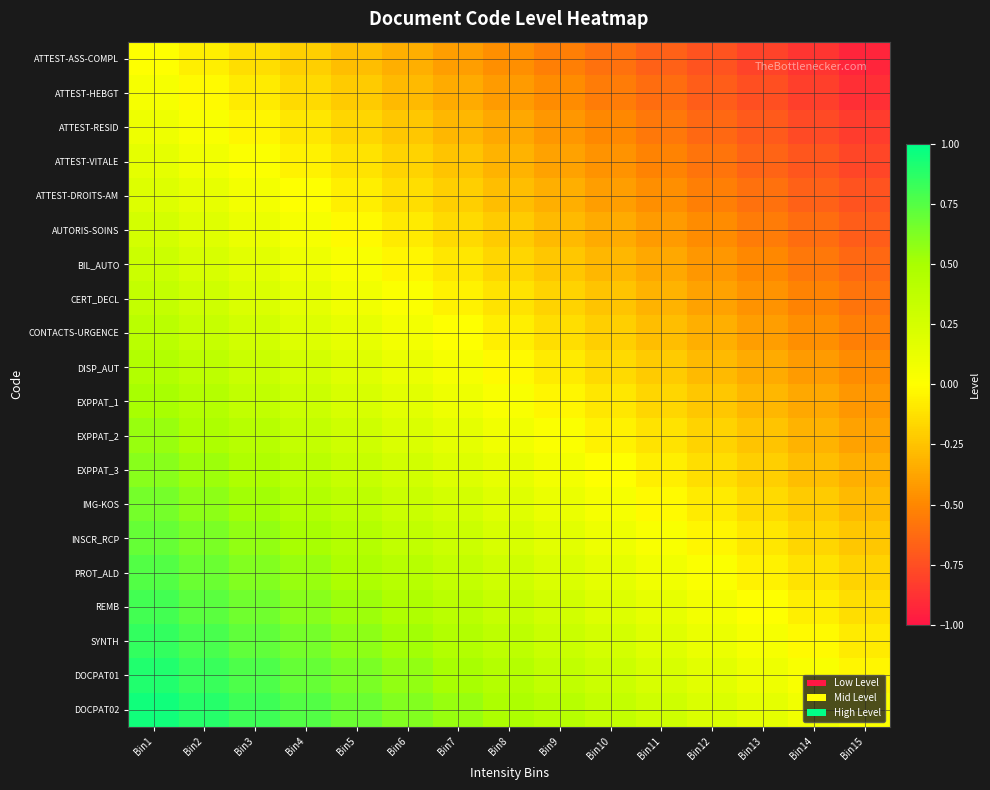

Reading left to right, extract all data points from this chart.

ATTEST-ASS-COMPL: Bin1=0.0	Bin2=-0.1	Bin3=-0.1	Bin4=-0.2	Bin5=-0.3	Bin6=-0.3	Bin7=-0.4	Bin8=-0.5	Bin9=-0.5	Bin10=-0.6	Bin11=-0.7	Bin12=-0.7	Bin13=-0.8	Bin14=-0.9	Bin15=-0.9
ATTEST-HEBGT: Bin1=0.1	Bin2=-0.0	Bin3=-0.1	Bin4=-0.2	Bin5=-0.2	Bin6=-0.3	Bin7=-0.4	Bin8=-0.4	Bin9=-0.5	Bin10=-0.5	Bin11=-0.6	Bin12=-0.7	Bin13=-0.8	Bin14=-0.8	Bin15=-0.9
ATTEST-RESID: Bin1=0.1	Bin2=0.0	Bin3=-0.0	Bin4=-0.1	Bin5=-0.2	Bin6=-0.2	Bin7=-0.3	Bin8=-0.4	Bin9=-0.4	Bin10=-0.5	Bin11=-0.6	Bin12=-0.6	Bin13=-0.7	Bin14=-0.8	Bin15=-0.8
ATTEST-VITALE: Bin1=0.1	Bin2=0.1	Bin3=0.0	Bin4=-0.1	Bin5=-0.1	Bin6=-0.2	Bin7=-0.2	Bin8=-0.3	Bin9=-0.4	Bin10=-0.4	Bin11=-0.5	Bin12=-0.6	Bin13=-0.7	Bin14=-0.7	Bin15=-0.8
ATTEST-DROITS-AM: Bin1=0.2	Bin2=0.1	Bin3=0.1	Bin4=0.0	Bin5=-0.1	Bin6=-0.1	Bin7=-0.2	Bin8=-0.3	Bin9=-0.3	Bin10=-0.4	Bin11=-0.5	Bin12=-0.5	Bin13=-0.6	Bin14=-0.7	Bin15=-0.7
AUTORIS-SOINS: Bin1=0.2	Bin2=0.2	Bin3=0.1	Bin4=0.0	Bin5=-0.0	Bin6=-0.1	Bin7=-0.2	Bin8=-0.2	Bin9=-0.3	Bin10=-0.3	Bin11=-0.4	Bin12=-0.5	Bin13=-0.6	Bin14=-0.6	Bin15=-0.7
BIL_AUTO: Bin1=0.3	Bin2=0.2	Bin3=0.2	Bin4=0.1	Bin5=0.0	Bin6=-0.0	Bin7=-0.1	Bin8=-0.2	Bin9=-0.2	Bin10=-0.3	Bin11=-0.4	Bin12=-0.4	Bin13=-0.5	Bin14=-0.6	Bin15=-0.6
CERT_DECL: Bin1=0.3	Bin2=0.3	Bin3=0.2	Bin4=0.1	Bin5=0.1	Bin6=0.0	Bin7=-0.1	Bin8=-0.1	Bin9=-0.2	Bin10=-0.2	Bin11=-0.3	Bin12=-0.4	Bin13=-0.5	Bin14=-0.5	Bin15=-0.6
CONTACTS-URGENCE: Bin1=0.4	Bin2=0.3	Bin3=0.3	Bin4=0.2	Bin5=0.1	Bin6=0.1	Bin7=0.0	Bin8=-0.1	Bin9=-0.1	Bin10=-0.2	Bin11=-0.3	Bin12=-0.3	Bin13=-0.4	Bin14=-0.5	Bin15=-0.5
DISP_AUT: Bin1=0.5	Bin2=0.4	Bin3=0.3	Bin4=0.2	Bin5=0.2	Bin6=0.1	Bin7=0.0	Bin8=-0.0	Bin9=-0.1	Bin10=-0.1	Bin11=-0.2	Bin12=-0.3	Bin13=-0.4	Bin14=-0.4	Bin15=-0.5
EXPPAT_1: Bin1=0.5	Bin2=0.4	Bin3=0.4	Bin4=0.3	Bin5=0.2	Bin6=0.2	Bin7=0.1	Bin8=0.0	Bin9=-0.0	Bin10=-0.1	Bin11=-0.2	Bin12=-0.2	Bin13=-0.3	Bin14=-0.4	Bin15=-0.4
EXPPAT_2: Bin1=0.6	Bin2=0.5	Bin3=0.4	Bin4=0.4	Bin5=0.3	Bin6=0.2	Bin7=0.2	Bin8=0.1	Bin9=0.0	Bin10=-0.0	Bin11=-0.1	Bin12=-0.2	Bin13=-0.2	Bin14=-0.3	Bin15=-0.4
EXPPAT_3: Bin1=0.6	Bin2=0.5	Bin3=0.5	Bin4=0.4	Bin5=0.3	Bin6=0.3	Bin7=0.2	Bin8=0.1	Bin9=0.1	Bin10=0.0	Bin11=-0.1	Bin12=-0.1	Bin13=-0.2	Bin14=-0.3	Bin15=-0.3
IMG-KOS: Bin1=0.7	Bin2=0.6	Bin3=0.5	Bin4=0.5	Bin5=0.4	Bin6=0.3	Bin7=0.2	Bin8=0.2	Bin9=0.1	Bin10=0.1	Bin11=-0.0	Bin12=-0.1	Bin13=-0.2	Bin14=-0.2	Bin15=-0.3
INSCR_RCP: Bin1=0.7	Bin2=0.6	Bin3=0.6	Bin4=0.5	Bin5=0.4	Bin6=0.4	Bin7=0.3	Bin8=0.2	Bin9=0.2	Bin10=0.1	Bin11=0.0	Bin12=-0.0	Bin13=-0.1	Bin14=-0.2	Bin15=-0.2
PROT_ALD: Bin1=0.8	Bin2=0.7	Bin3=0.6	Bin4=0.6	Bin5=0.5	Bin6=0.4	Bin7=0.3	Bin8=0.3	Bin9=0.2	Bin10=0.2	Bin11=0.1	Bin12=0.0	Bin13=-0.1	Bin14=-0.1	Bin15=-0.2
REMB: Bin1=0.8	Bin2=0.7	Bin3=0.7	Bin4=0.6	Bin5=0.5	Bin6=0.5	Bin7=0.4	Bin8=0.3	Bin9=0.3	Bin10=0.2	Bin11=0.1	Bin12=0.1	Bin13=0.0	Bin14=-0.1	Bin15=-0.1
SYNTH: Bin1=0.8	Bin2=0.8	Bin3=0.7	Bin4=0.6	Bin5=0.6	Bin6=0.5	Bin7=0.4	Bin8=0.4	Bin9=0.3	Bin10=0.2	Bin11=0.2	Bin12=0.1	Bin13=0.0	Bin14=-0.0	Bin15=-0.1
DOCPAT01: Bin1=0.9	Bin2=0.8	Bin3=0.8	Bin4=0.7	Bin5=0.6	Bin6=0.6	Bin7=0.5	Bin8=0.4	Bin9=0.4	Bin10=0.3	Bin11=0.2	Bin12=0.2	Bin13=0.1	Bin14=0.0	Bin15=-0.0
DOCPAT02: Bin1=0.9	Bin2=0.9	Bin3=0.8	Bin4=0.8	Bin5=0.7	Bin6=0.6	Bin7=0.5	Bin8=0.5	Bin9=0.4	Bin10=0.3	Bin11=0.3	Bin12=0.2	Bin13=0.1	Bin14=0.1	Bin15=0.0